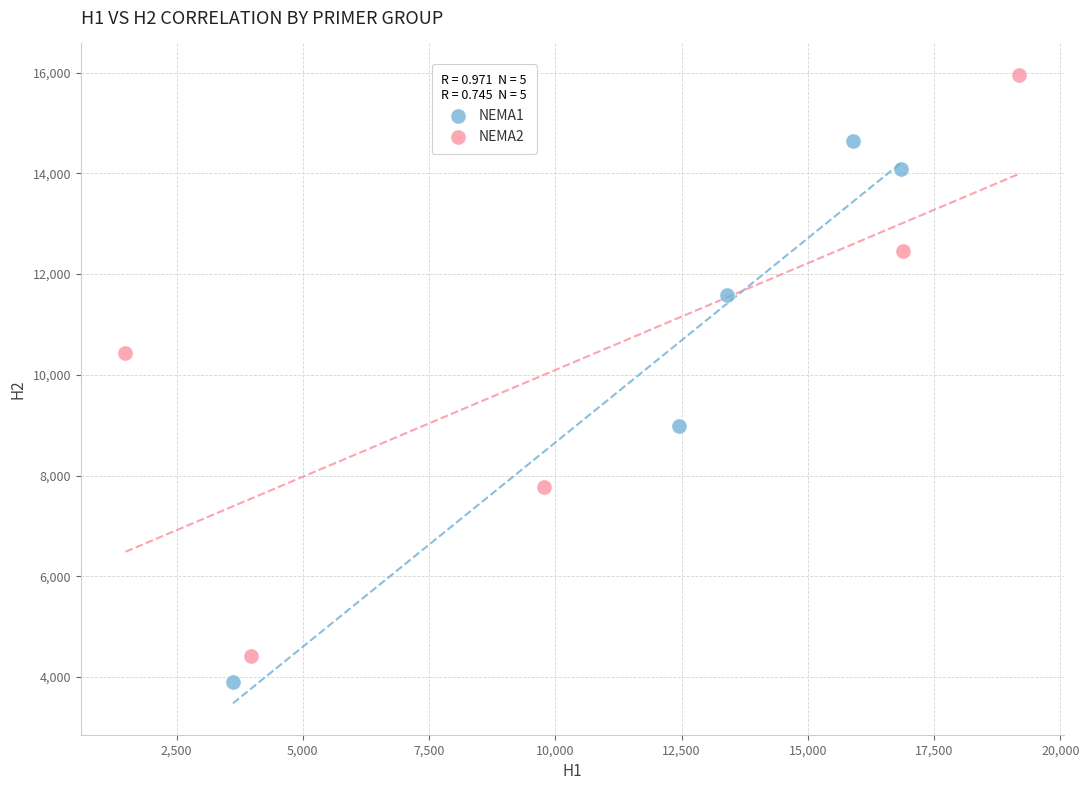

Which series reaches the minimum Y coordinate?

NEMA1